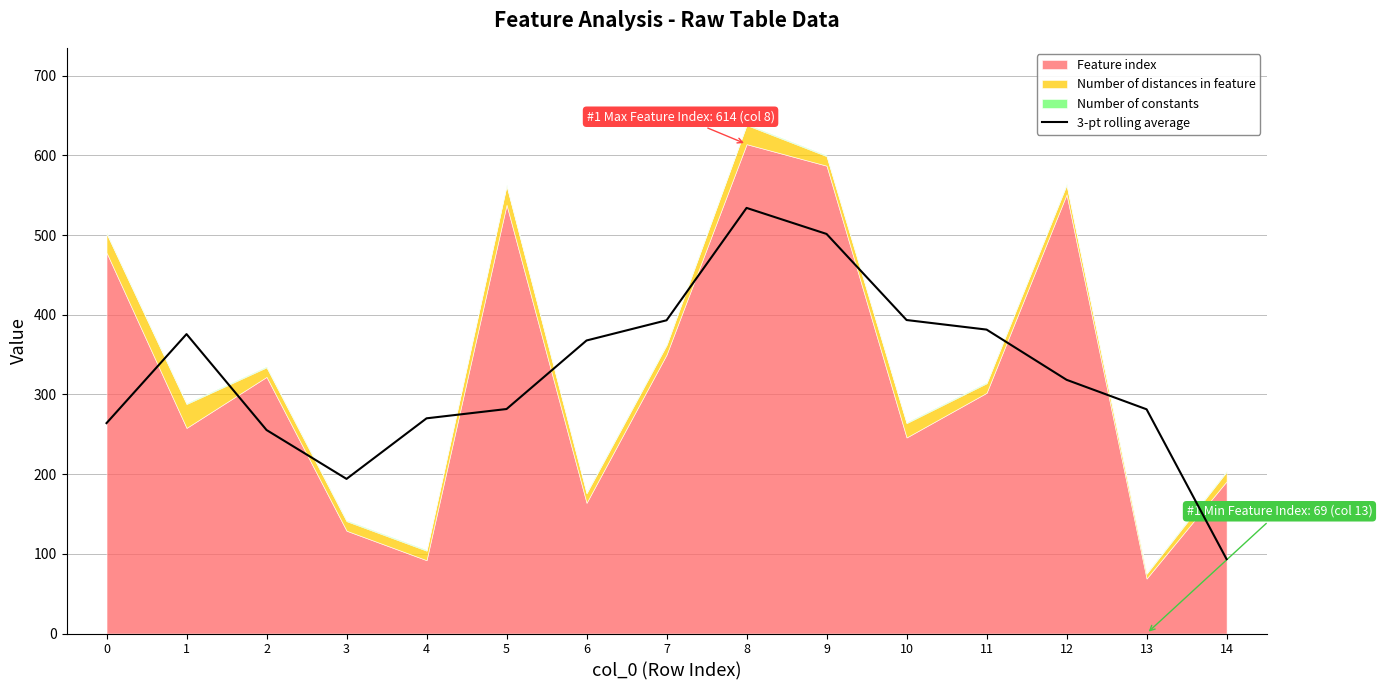

True or false: there are more than 2 points higher than both neighbors.

False